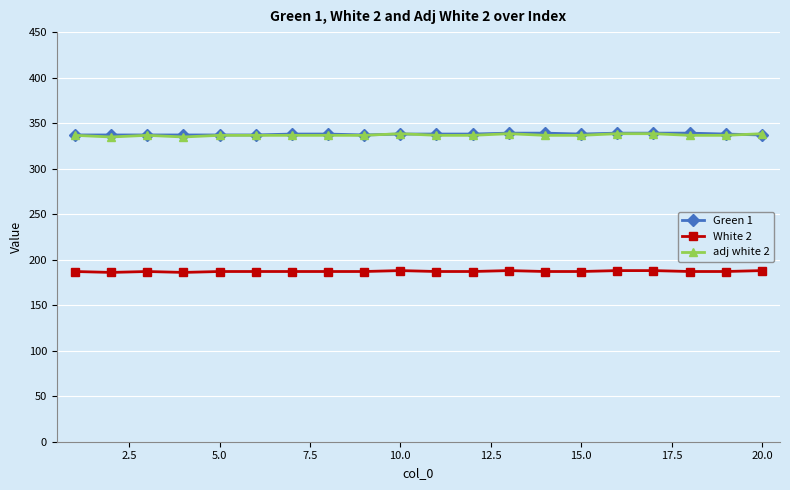

Count the White 2 values in the range 187 to 188.

18